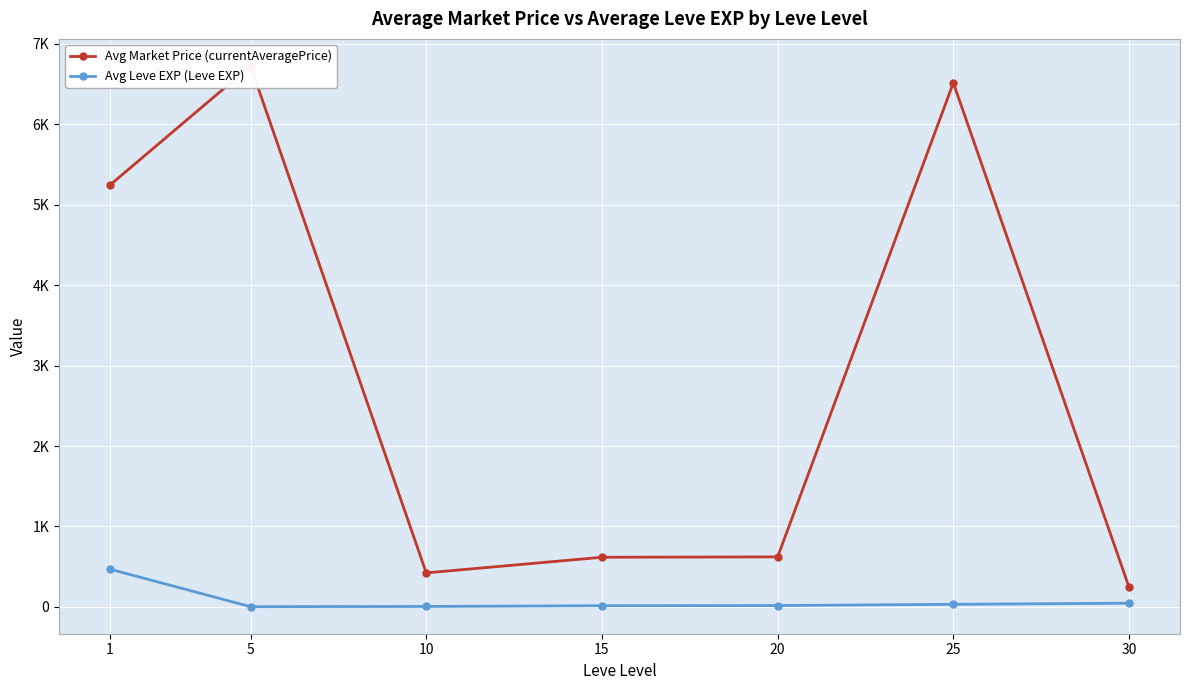

Is it true that Avg Leve EXP (Leve EXP) equals 2.3 at 5?

True